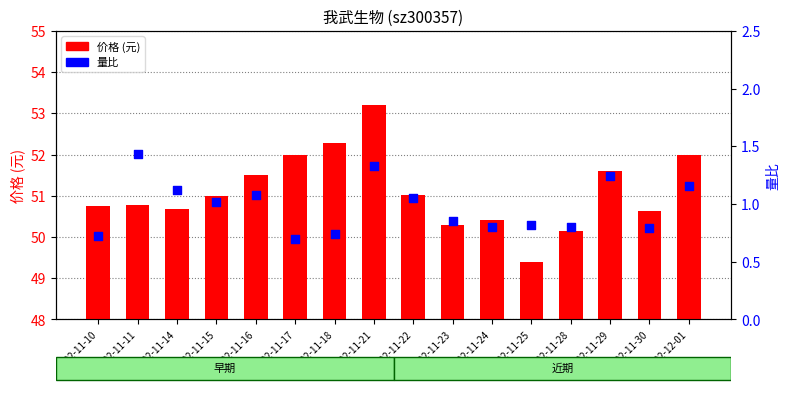

Which series reaches the minimum Y coordinate?

量比